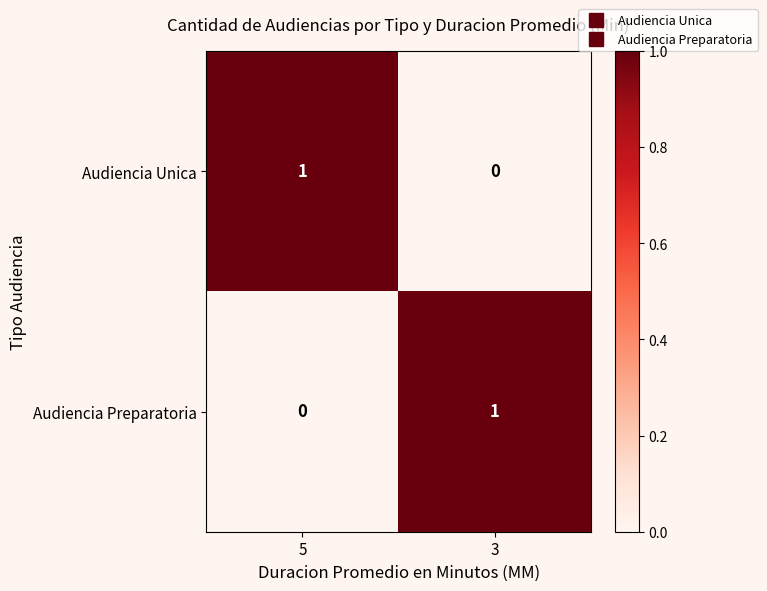

The Audiencia Unica series shows -1 at 3. True or false?

False